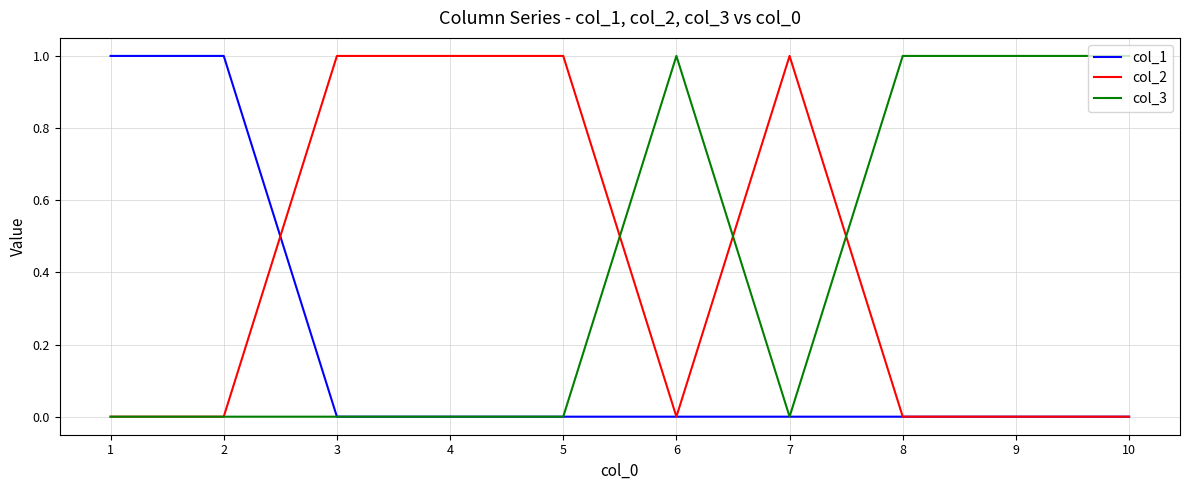

Is the value of col_3 at 1 greater than the value of col_2 at 5?

No